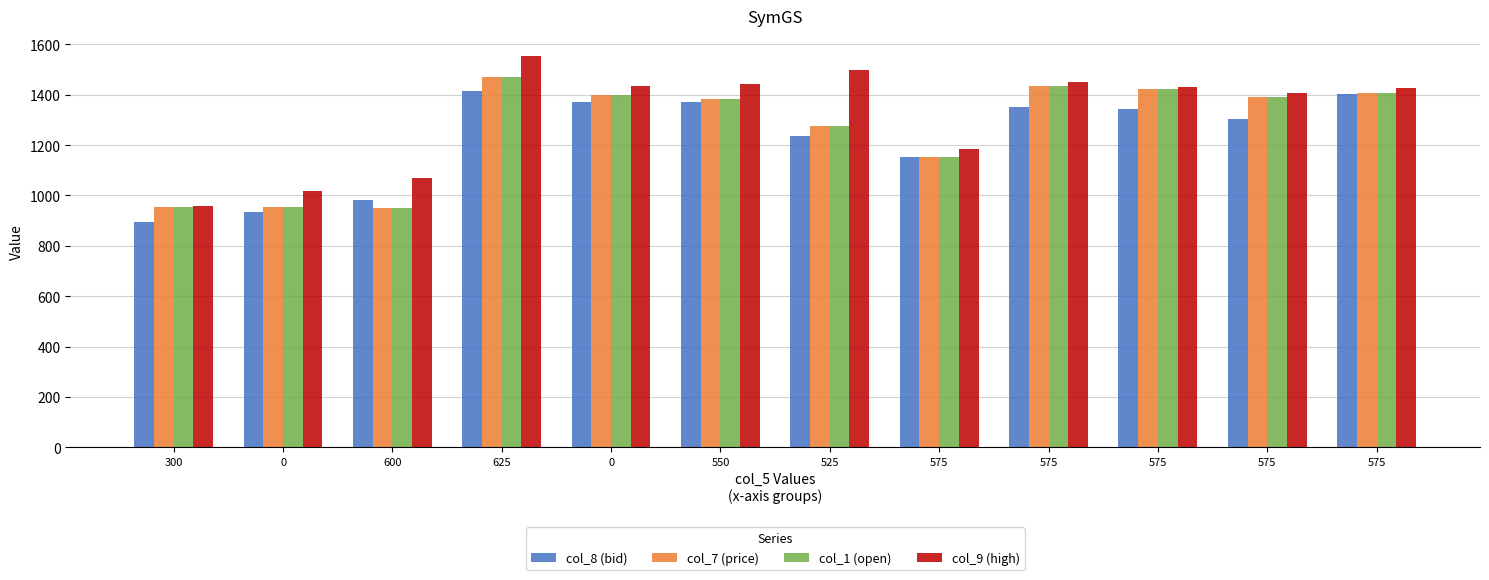

True or false: col_9 (high) has a value of 825.1 at 575.

False